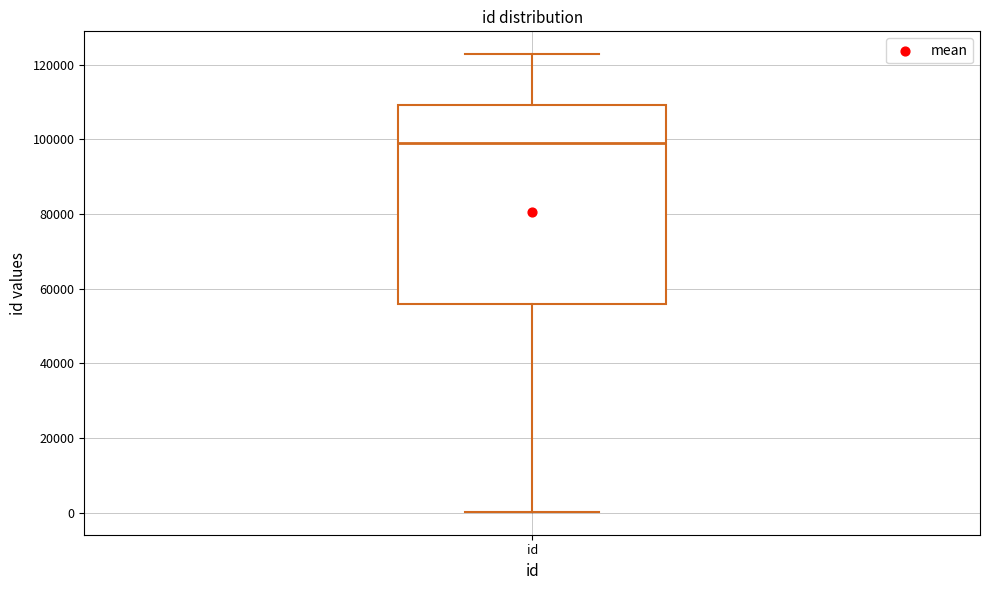

Read this box plot against the y-axis: the position of the median line, the range covered by the box, and the ends of both whiskers. The values are not printed on the chart, so give them approximately, as read against the axis.

median 98000, box 56000 to 110000, whiskers 0 to 122000